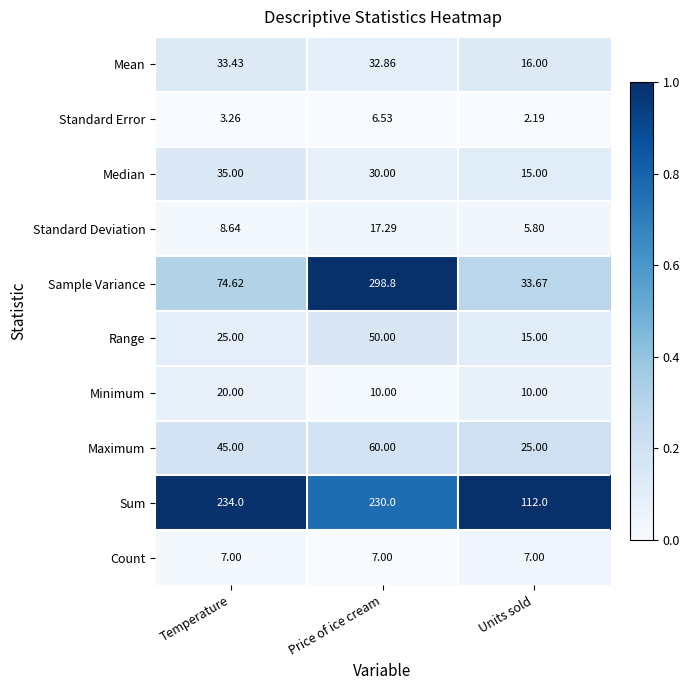

At which label does Maximum reach its peak?

Price of ice cream